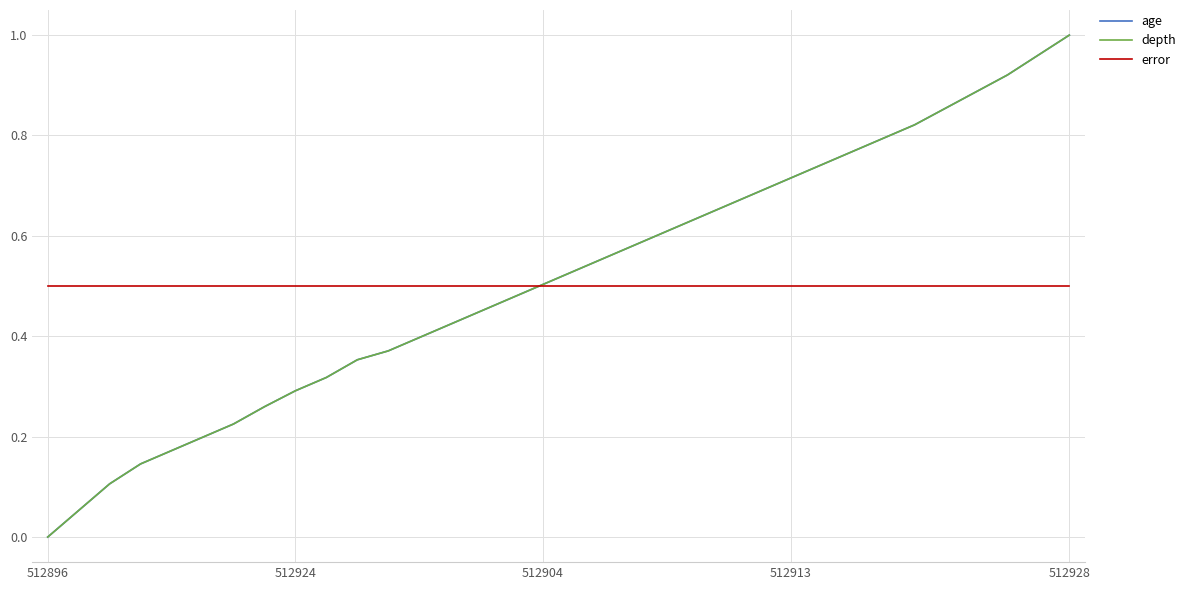

How many lines are shown in the chart?

3